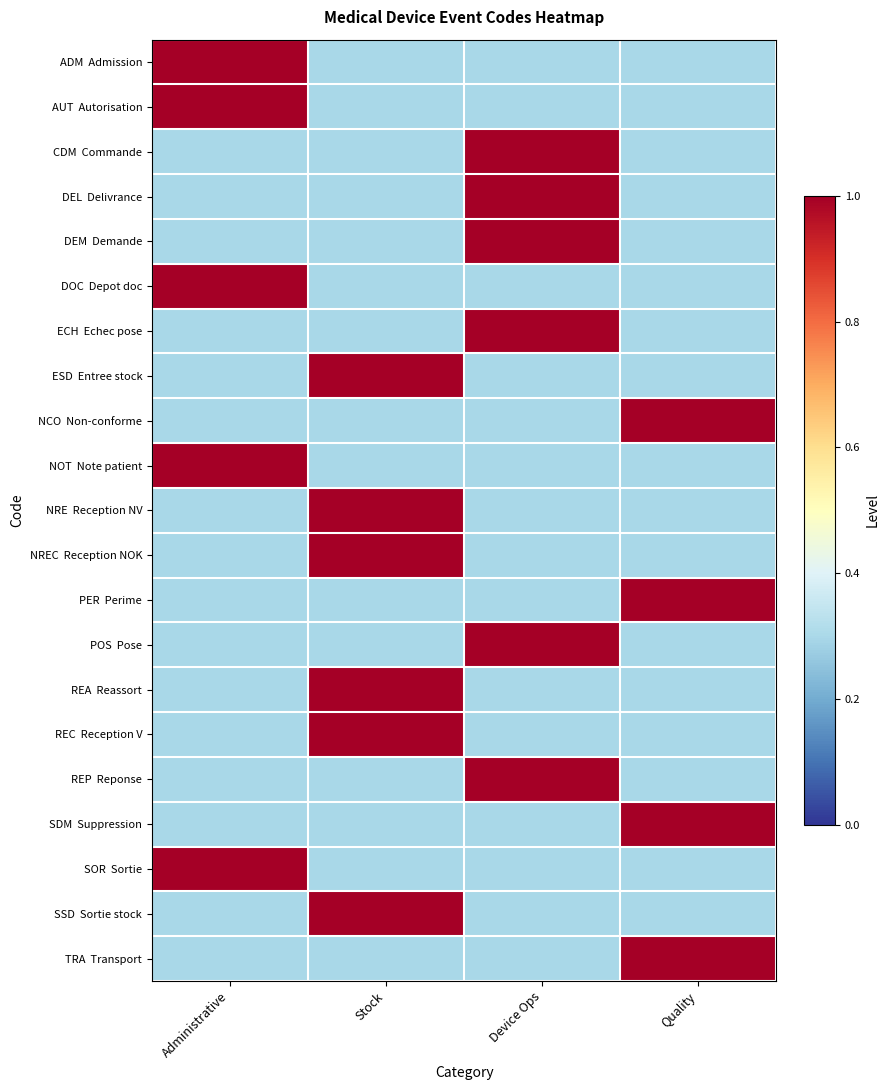

What is the smallest value displayed?

0.3